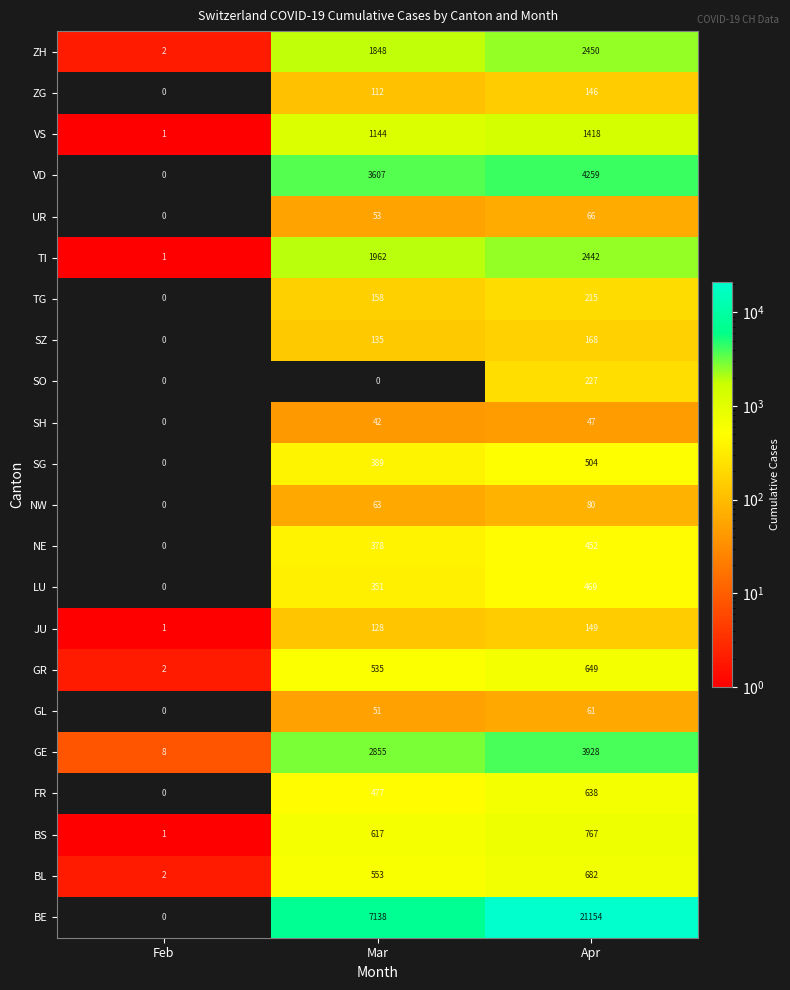

What is the spread (max minus min) of values at Apr?

21107